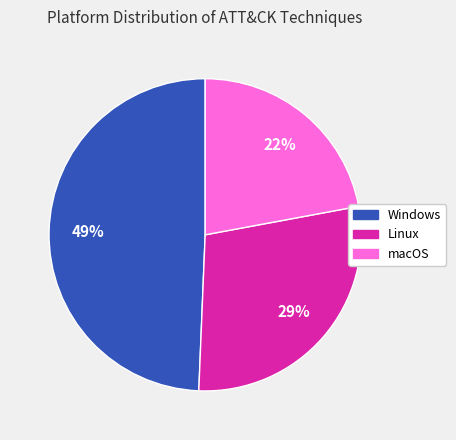

True or false: Linux accounts for 29% of the total.

True